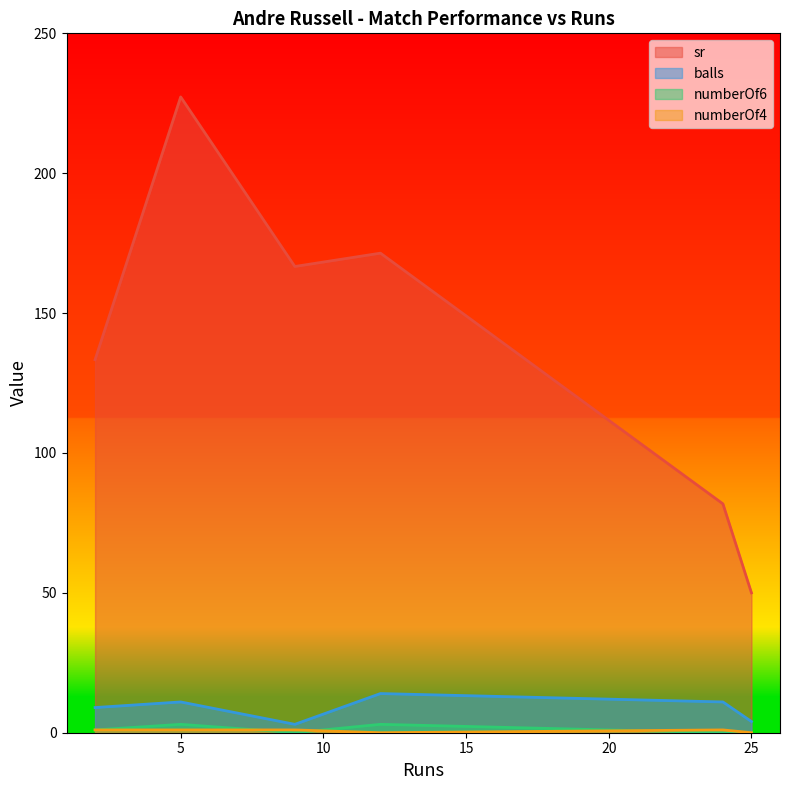

What is the difference between the maximum and minimum values in the sr series?

177.3